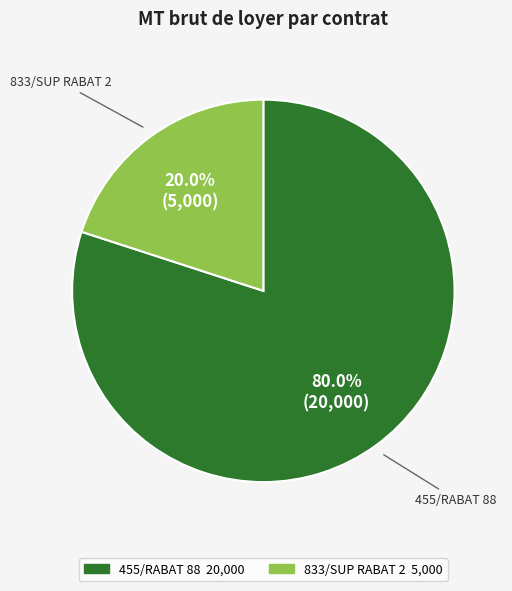

Is it true that 833/SUP RABAT 2 is 27% of the pie?

False